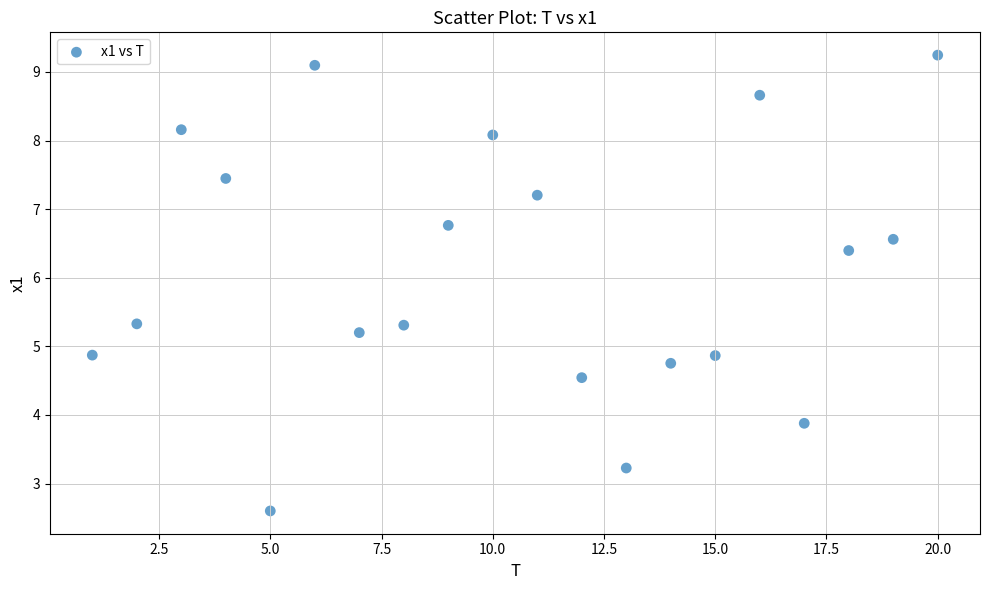

What is the range of Y values (max minus min)?

6.6